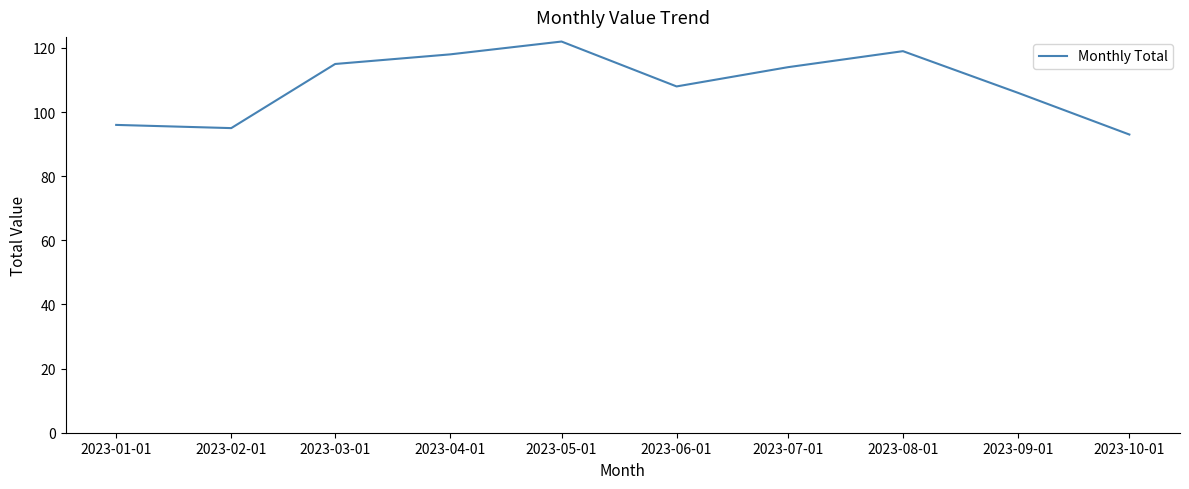

True or false: the data has more than 2 interior local peaks.

False